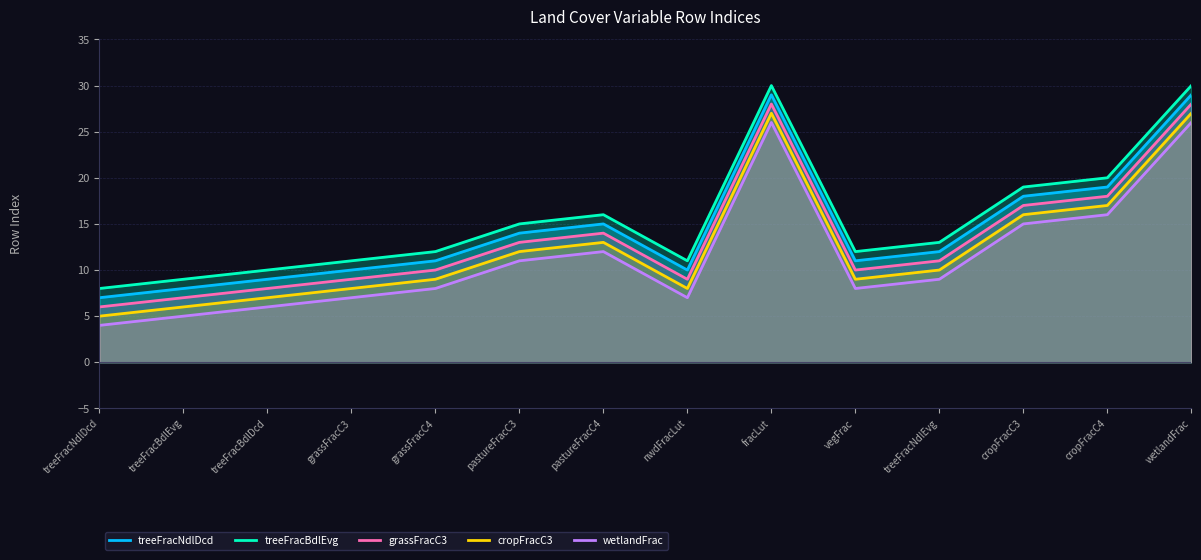

What is the approximate value of cropFracC3 at pastureFracC4?

13